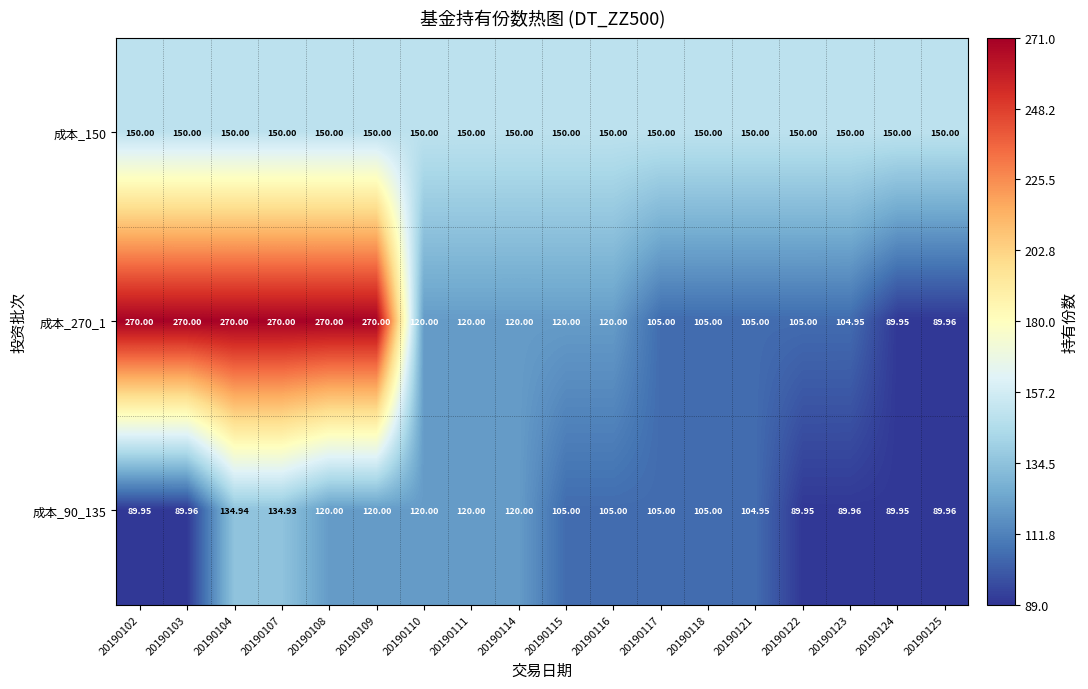

List the series in order of their peak value, highest first.

成本_270_1, 成本_150, 成本_90_135